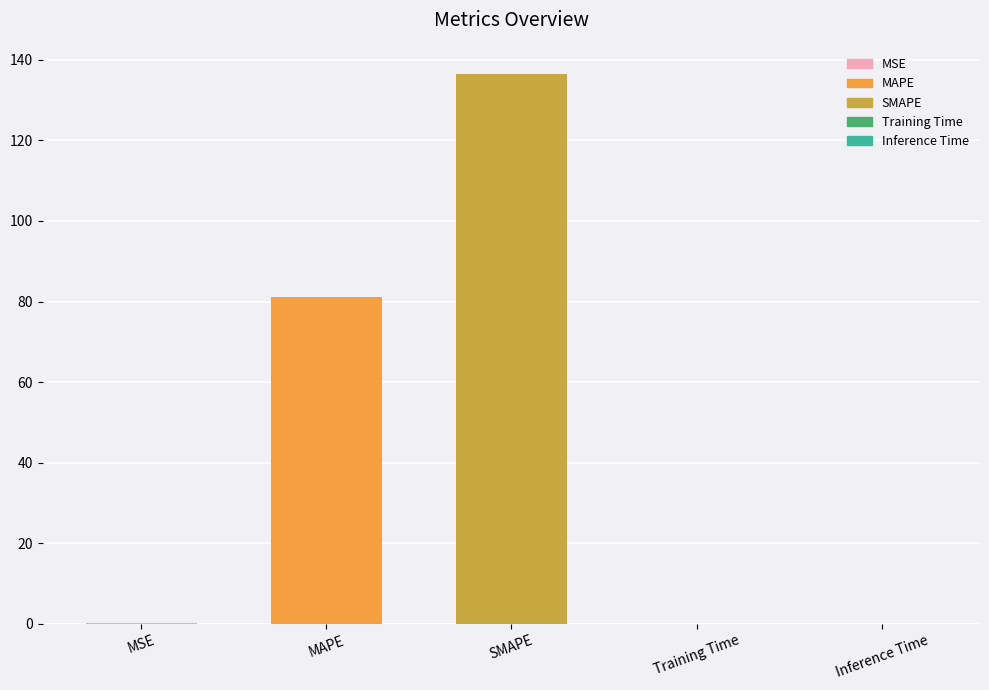

Between Training Time and MAPE, which is larger?

MAPE